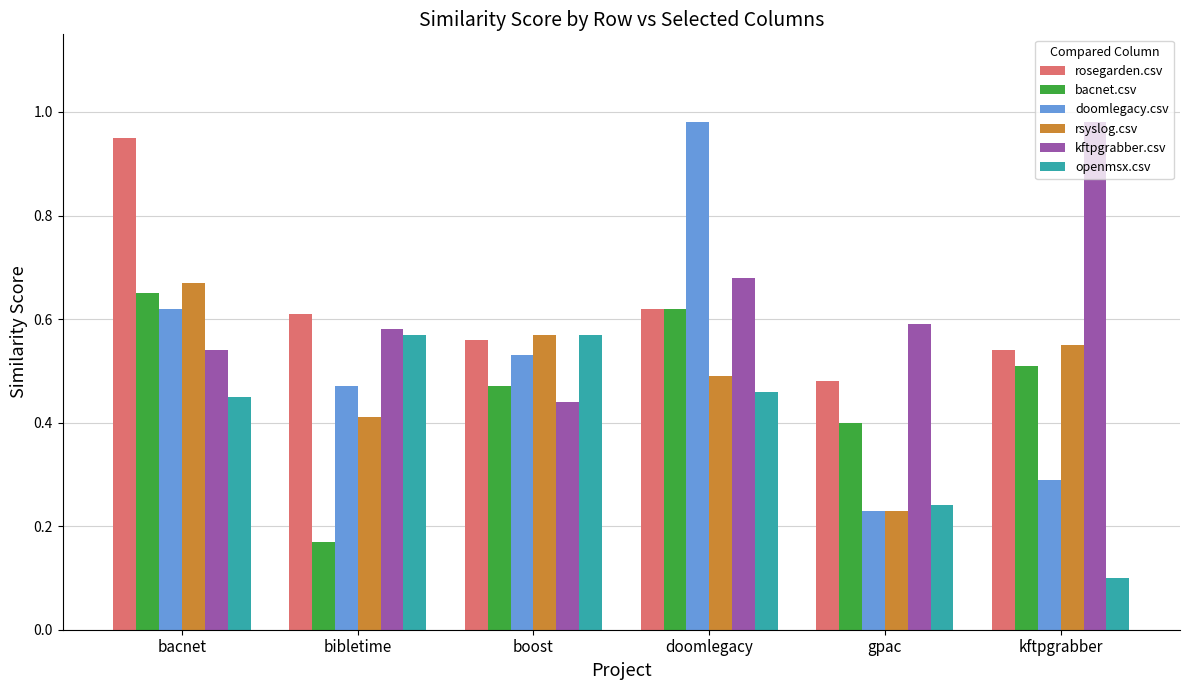

Which label corresponds to the smallest value in the chart?

kftpgrabber